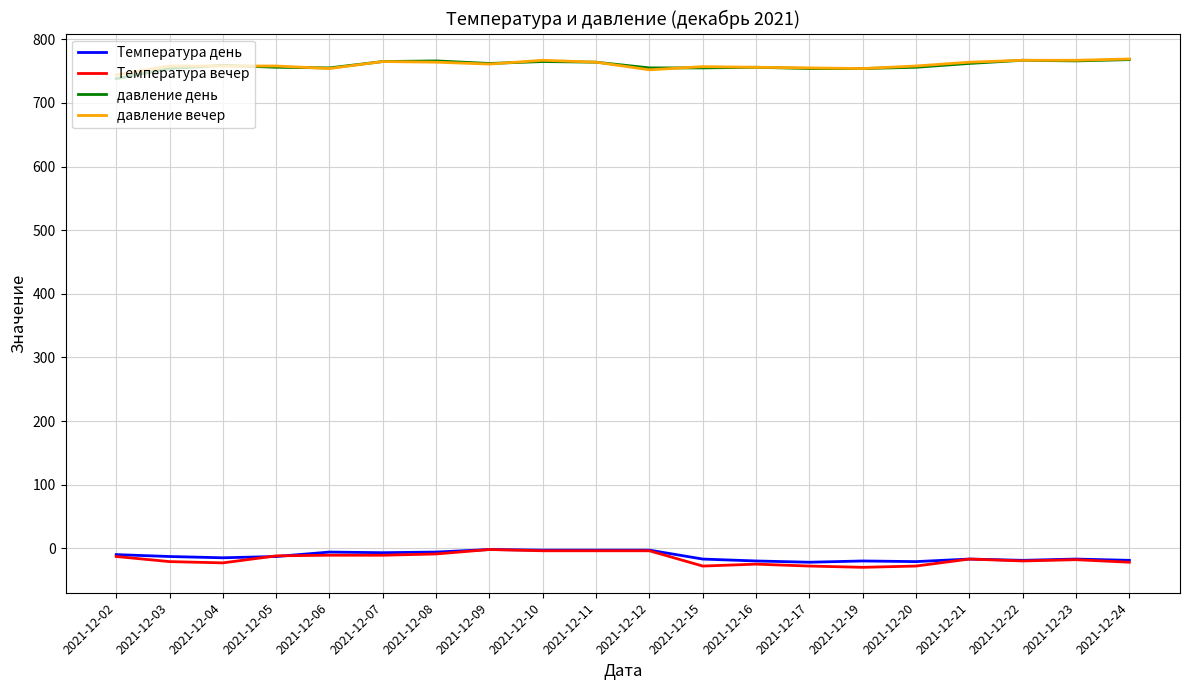

What is the highest value of the давление день series?

768